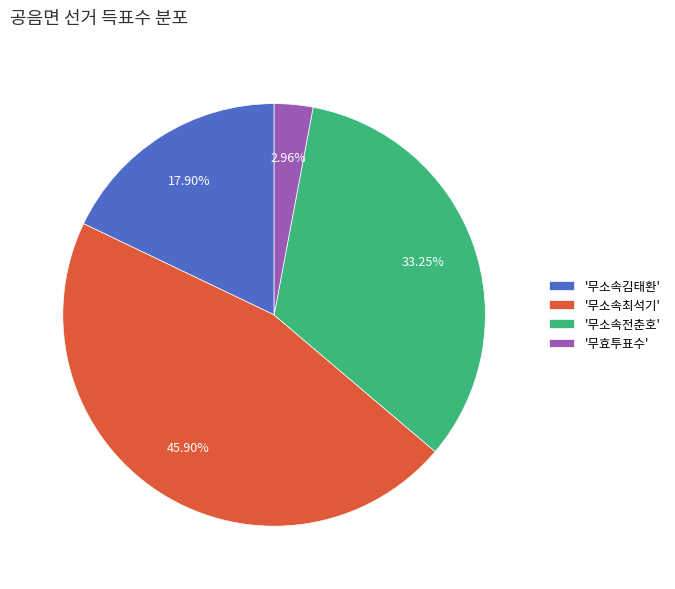

To the nearest percent, what is the average slice percentage?

25%